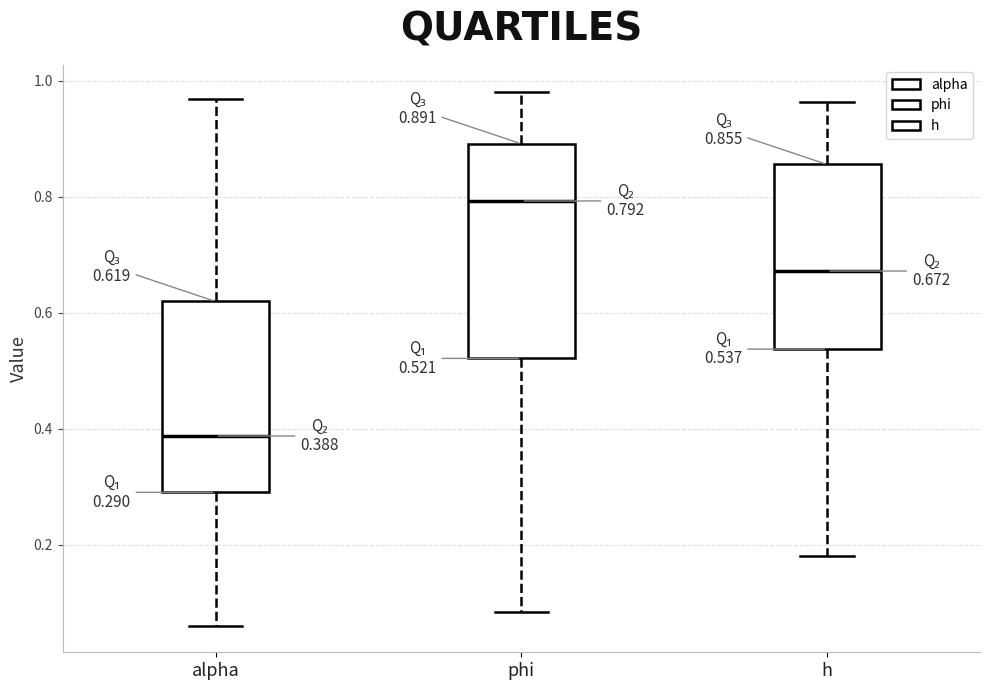

Which box is the tallest, from its lower edge to its upper edge?

phi